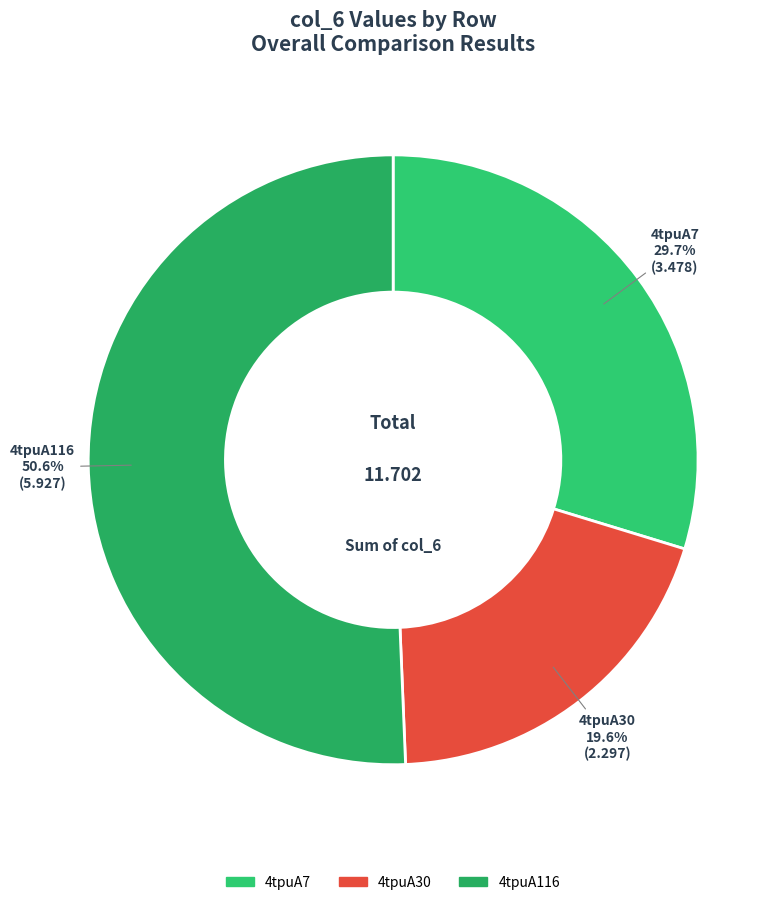

To the nearest percent, what is the average slice percentage?

33%